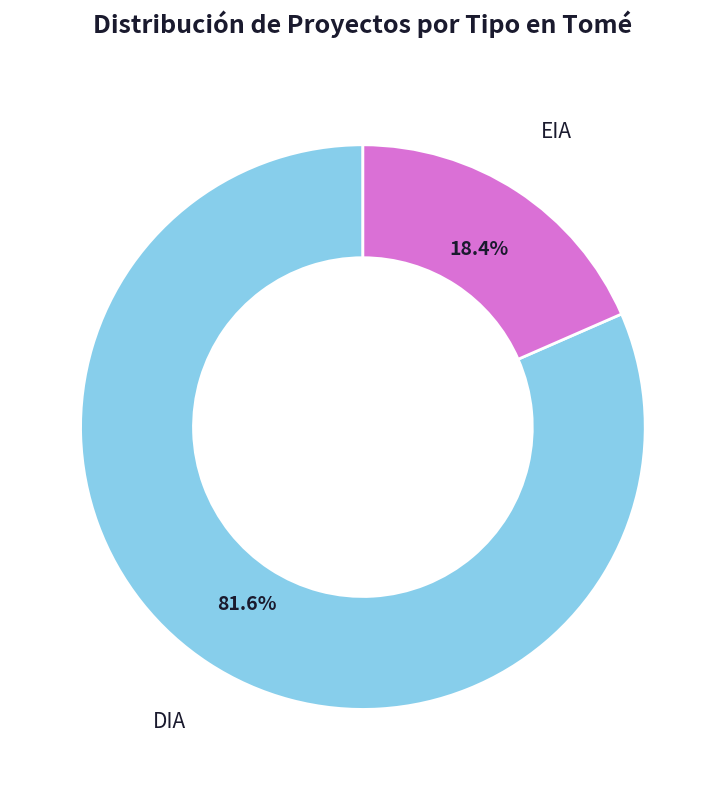

Which slice represents more than half of the pie?

DIA